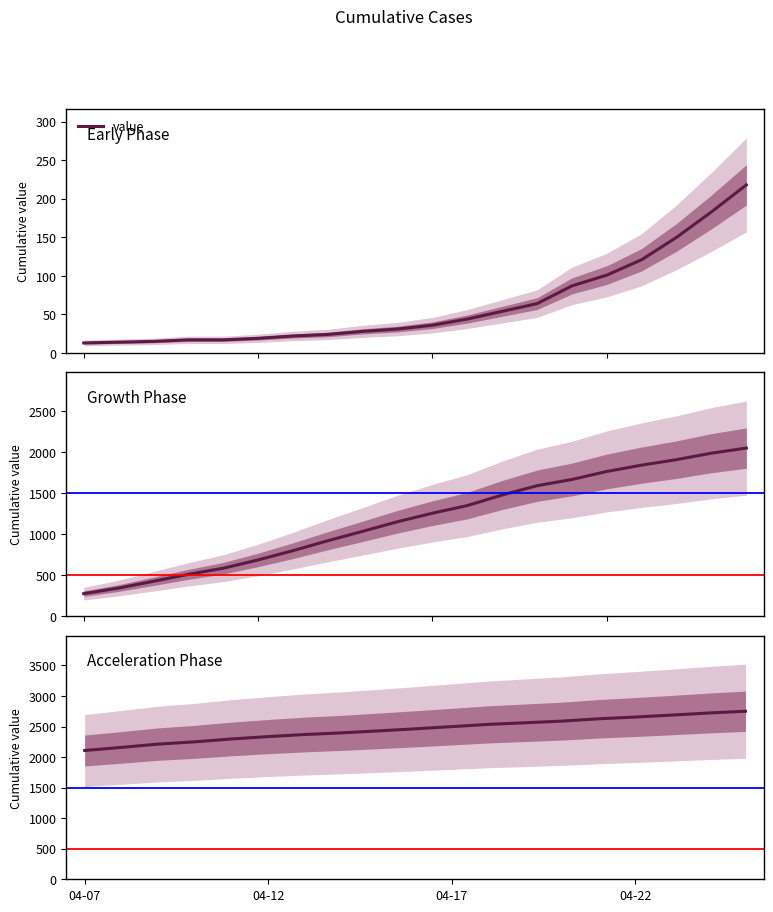

What is the average value?

2454